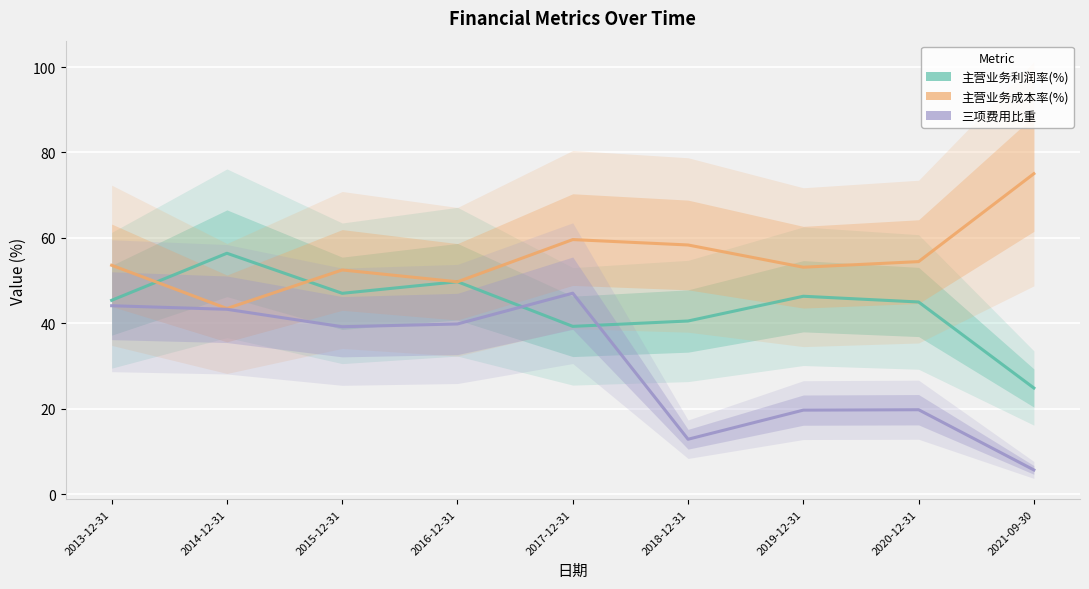

How many values in the 主营业务成本率(%) series are below 53?

3